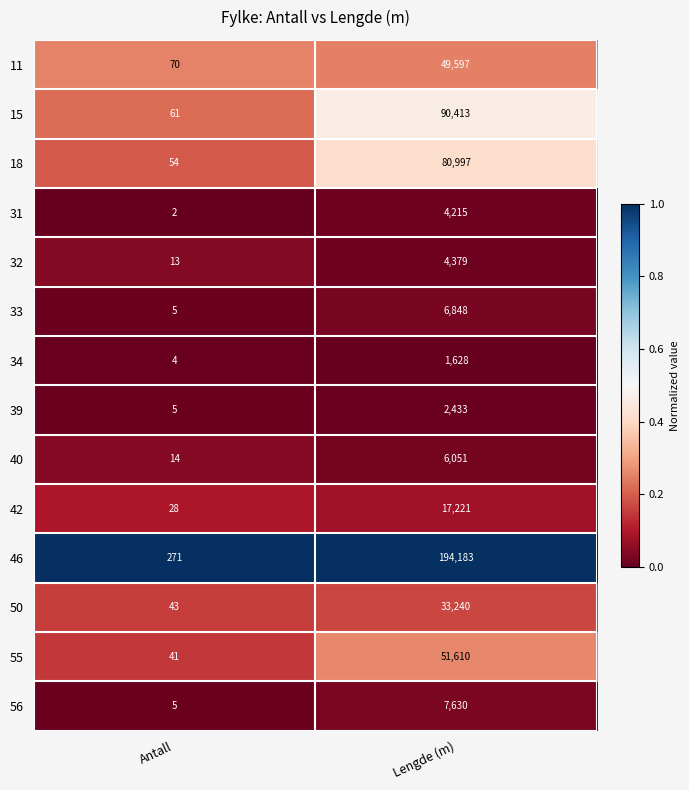

Reading right to left, list all the values displayed in this chart.

11: 49597	70
15: 90413	61
18: 80997	54
31: 4215	2
32: 4379	13
33: 6848	5
34: 1628	4
39: 2433	5
40: 6051	14
42: 17221	28
46: 194183	271
50: 33240	43
55: 51610	41
56: 7630	5